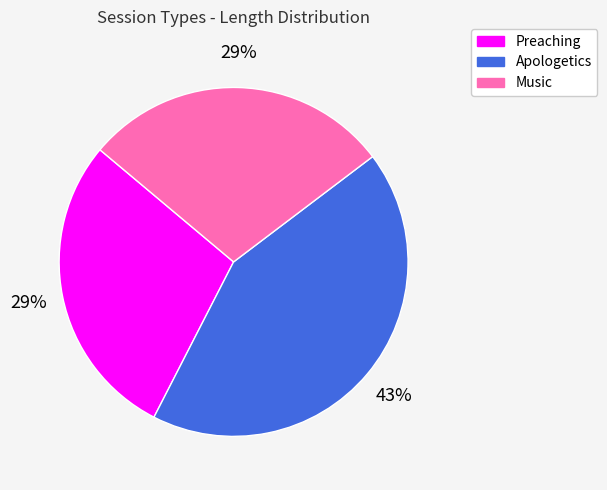

To the nearest percent, what percentage of the pie is Apologetics?

43%